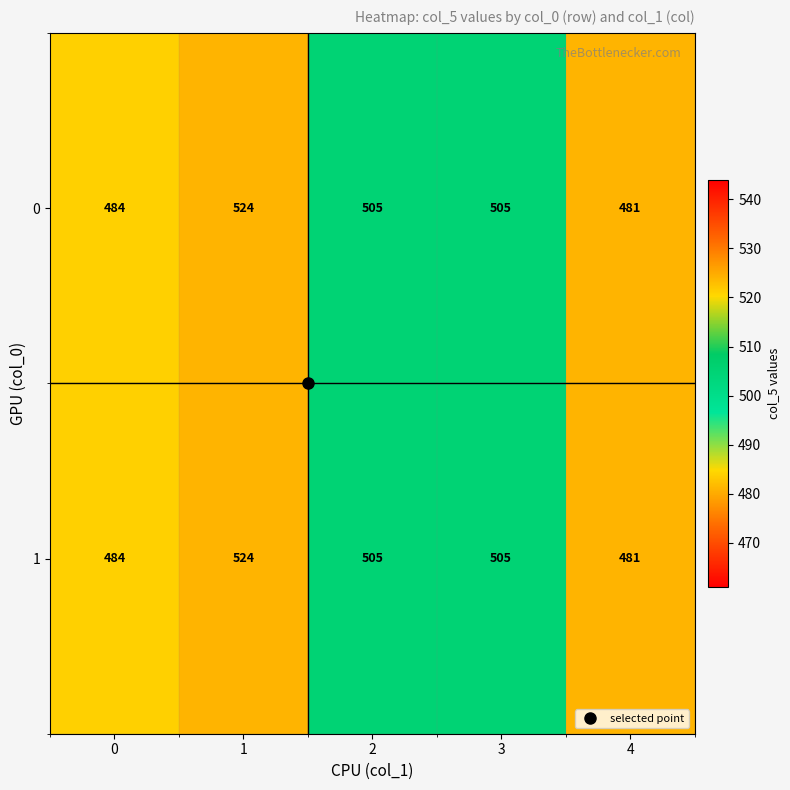

What is the average value of the 0 series?

500